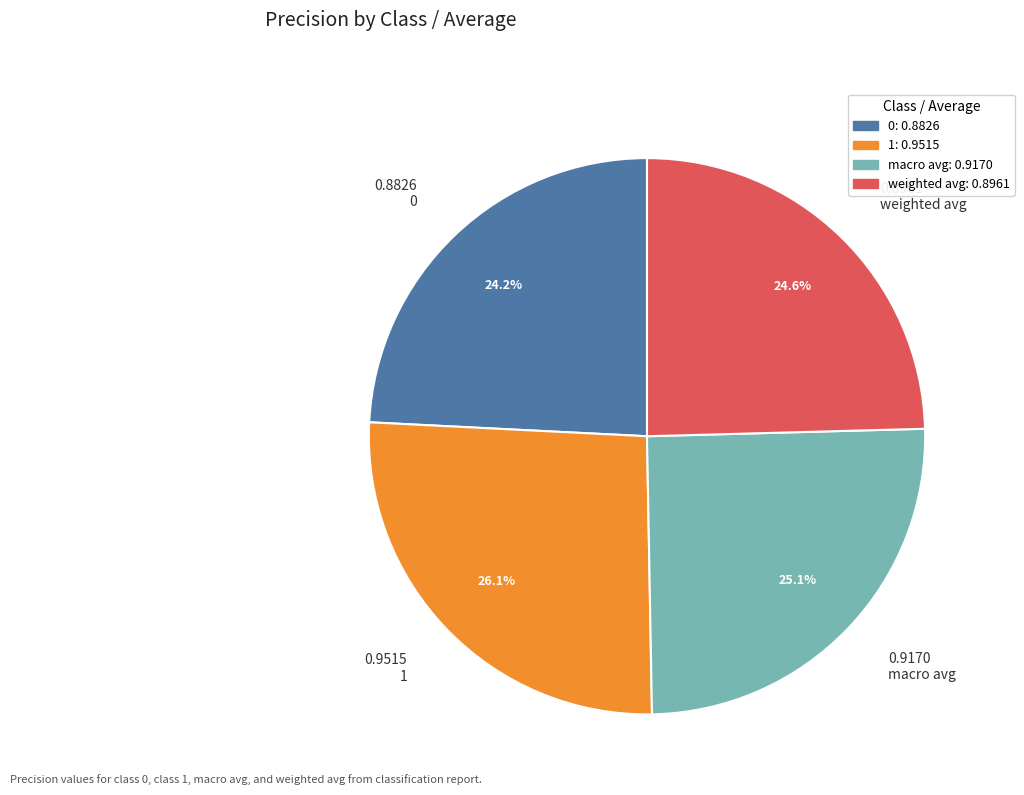

Count the number of slices in the pie.

4